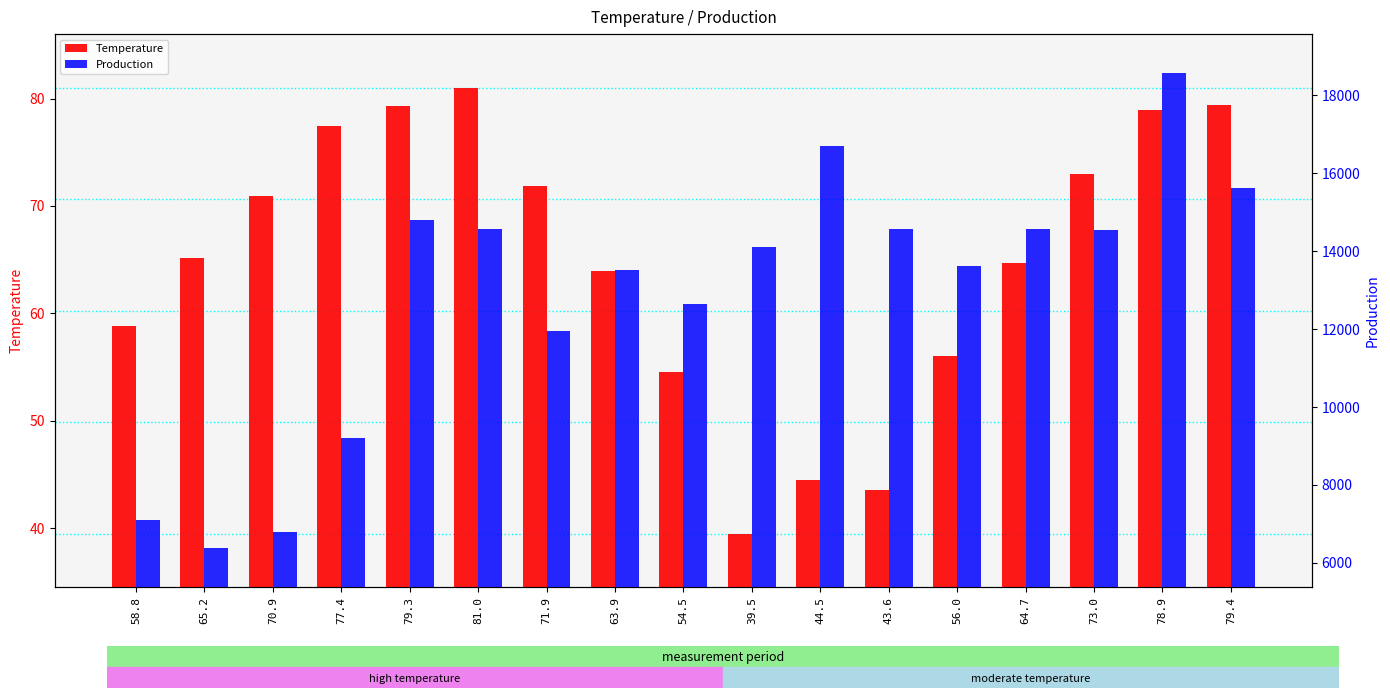

Are the bars horizontal?

No